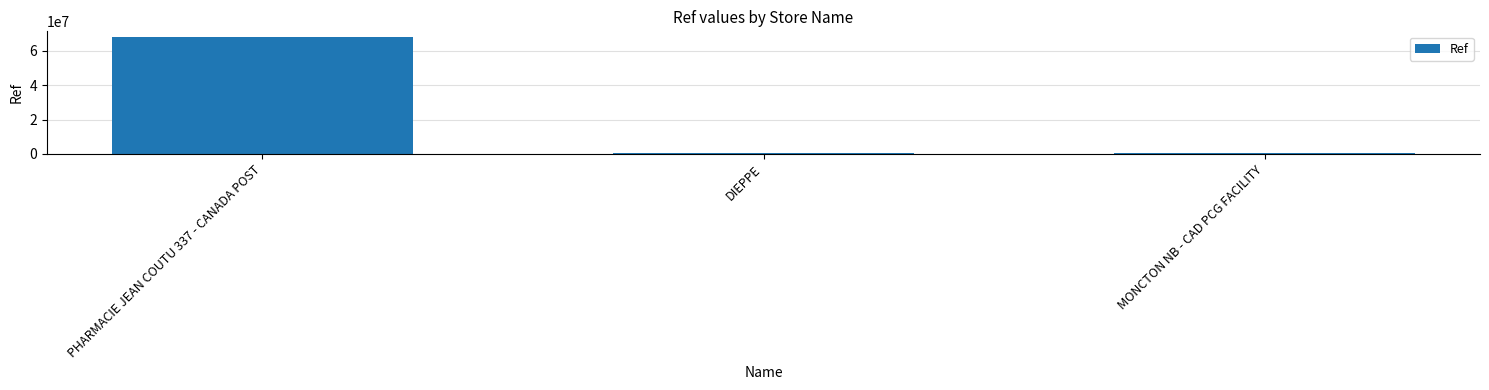

What is the average value?

23109247